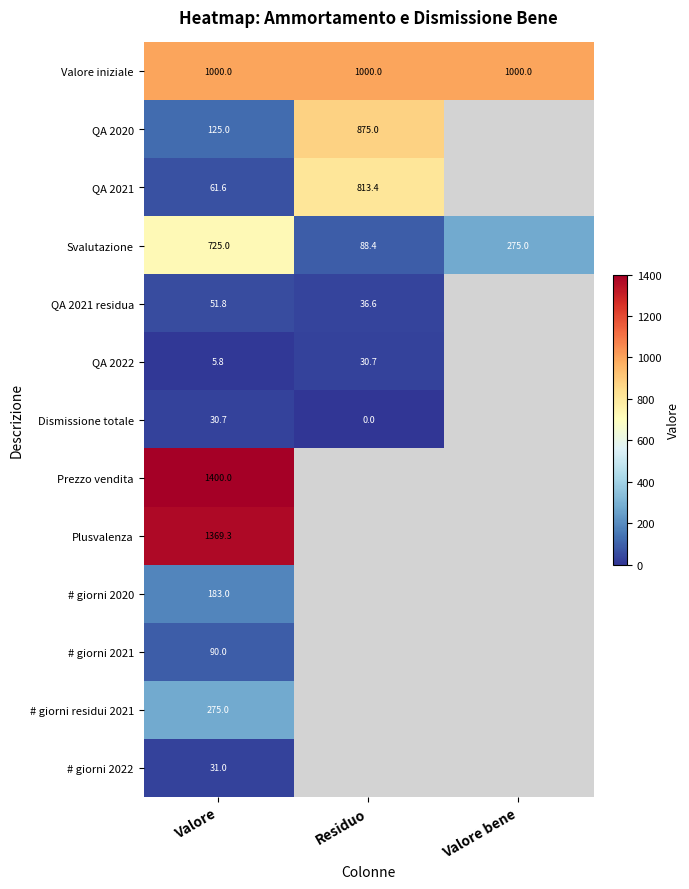

What is the difference between the highest and lowest values at Valore?

1394.2